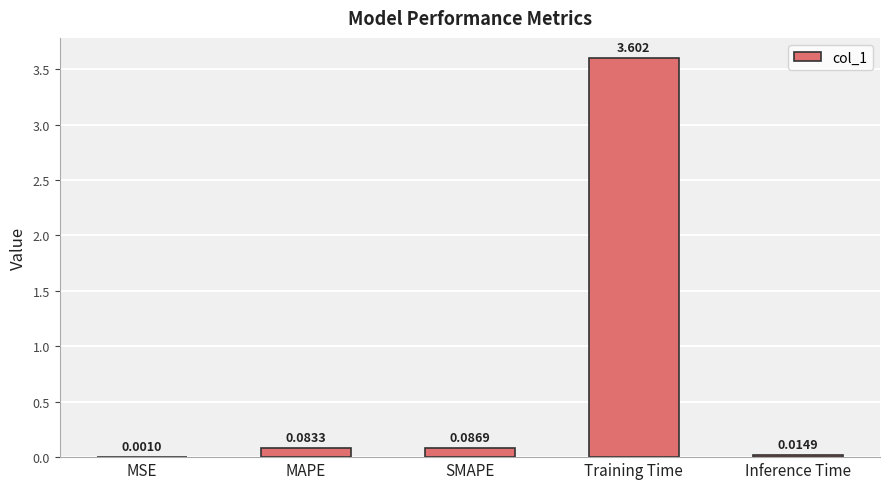

Which category has the highest value across all series?

Training Time